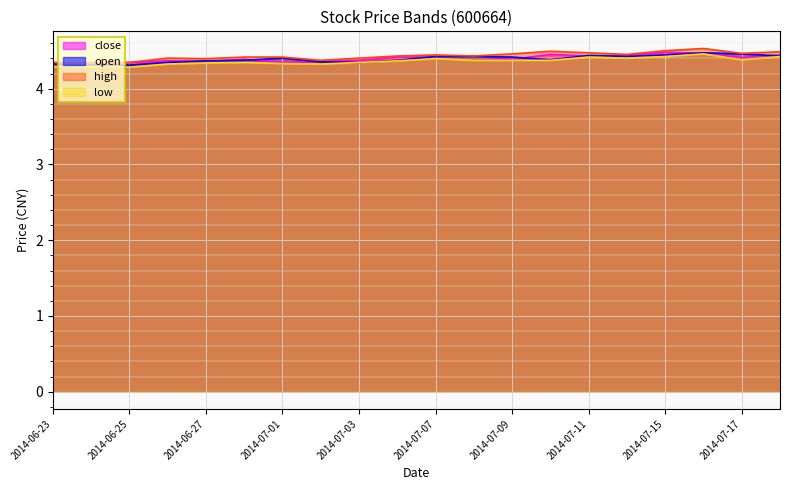

How many intersections are there between close and open?

12